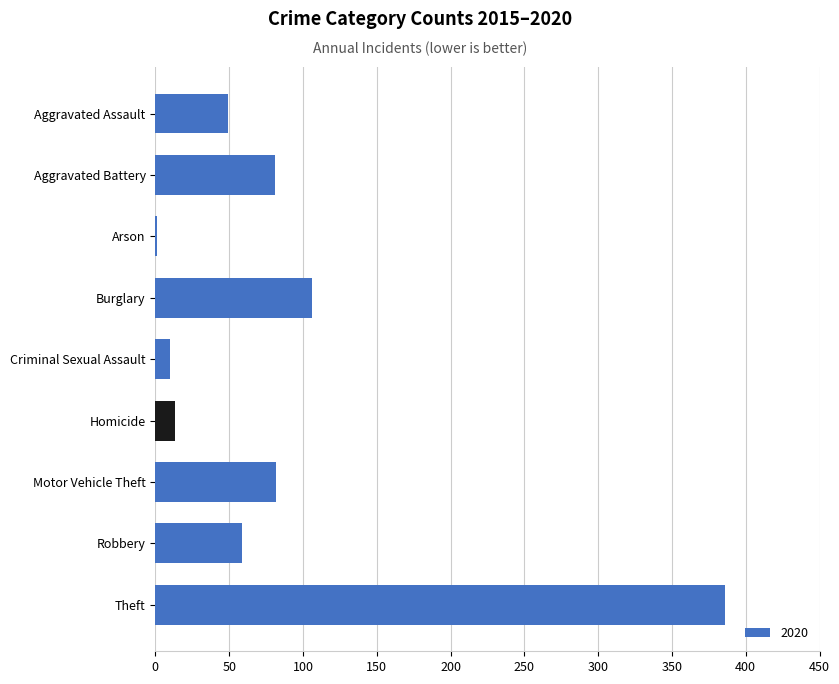

At which label is the value closest to 193?

Burglary